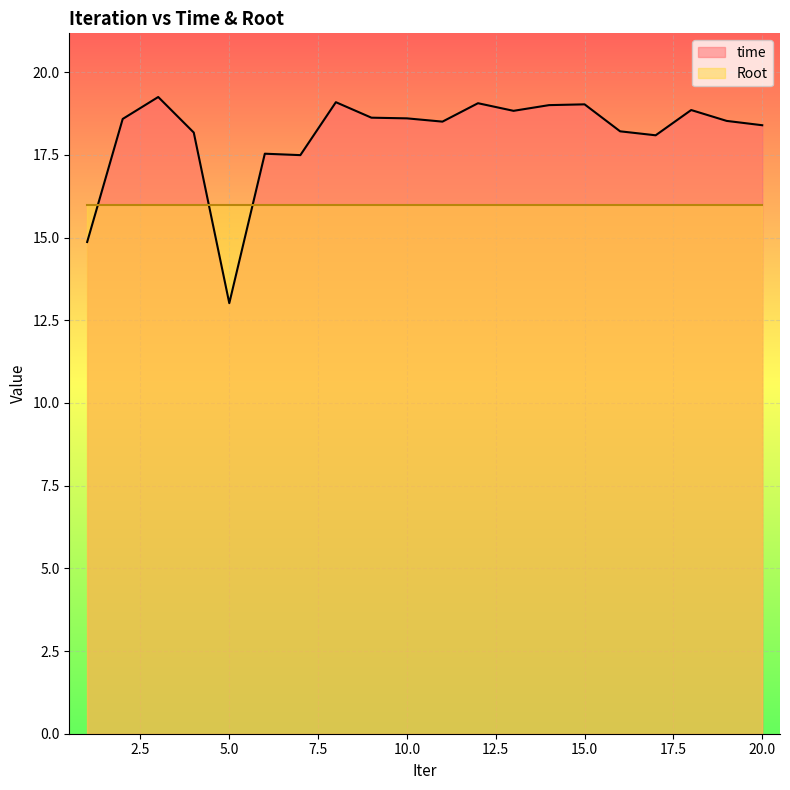

What is the difference between the second highest and minimum values?

6.1